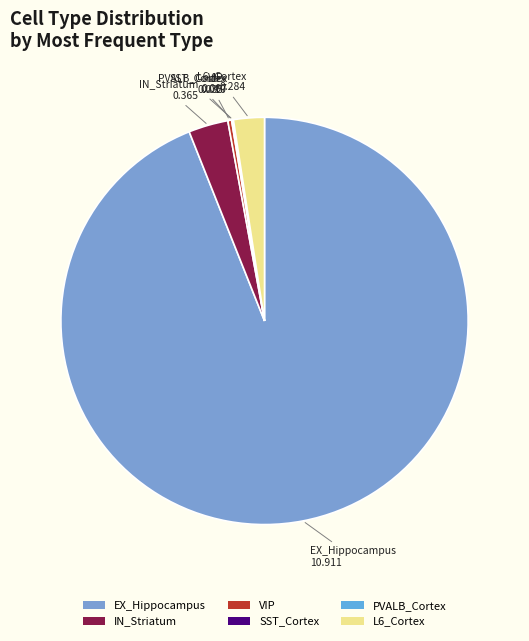

Is it true that IN_Striatum is 17% of the pie?

False